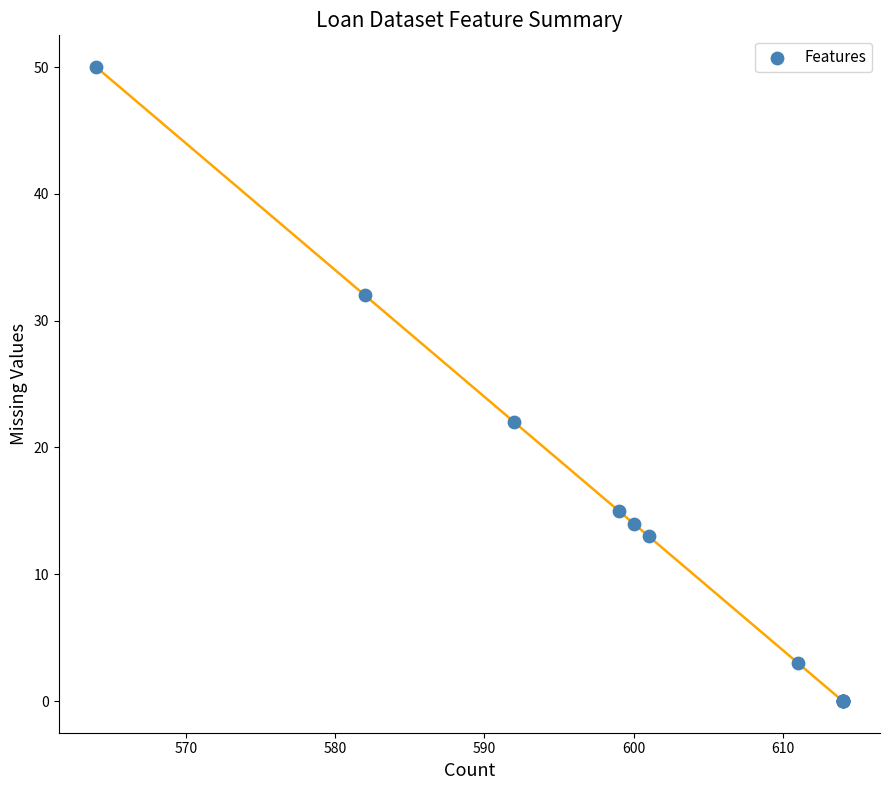

What Y value in the scatter plot is closest to 25?

22